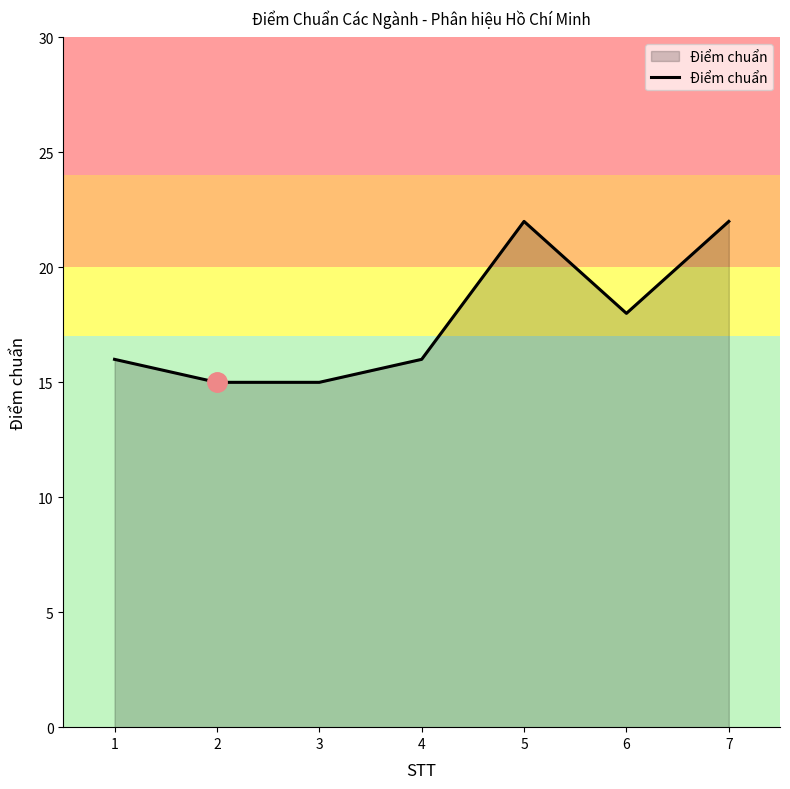

Approximately how many times larger is the value at 6 compared to 5?

0.8